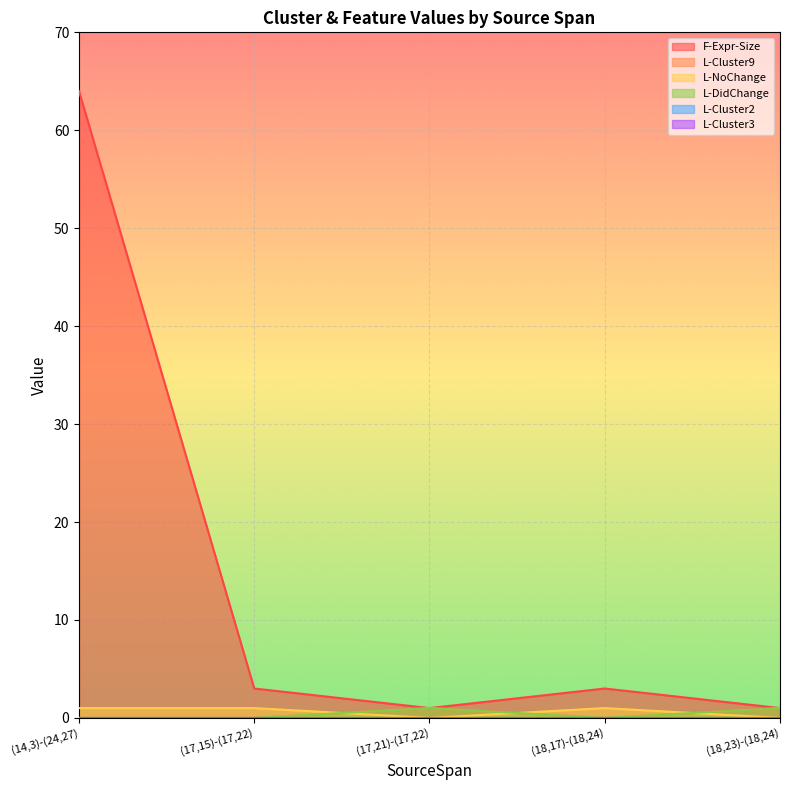

What is the spread (max minus min) of values at (18,17)-(18,24)?

3